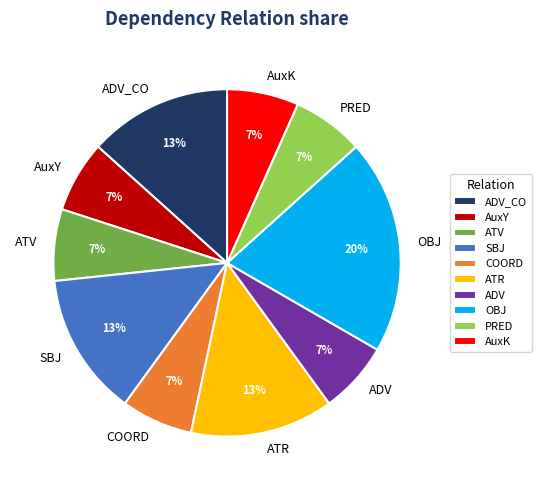

To the nearest percent, what is the combined percentage of COORD and SBJ?

20%